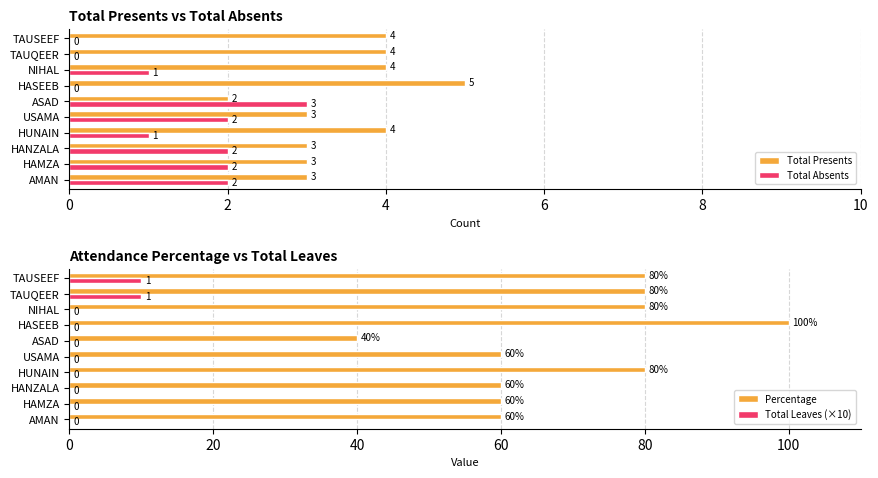

What is the approximate value of Total Presents at USAMA?

3